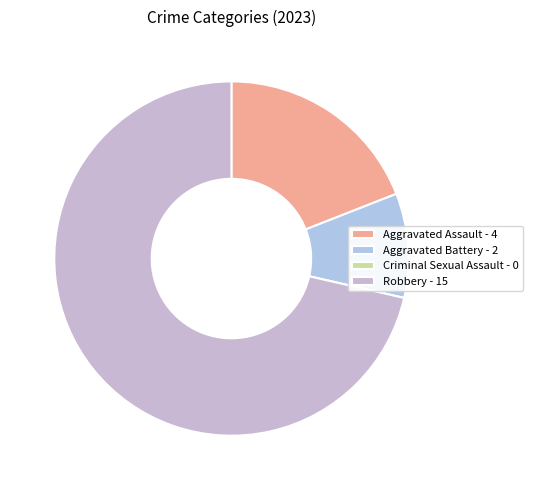

The Aggravated Assault slice represents 13% of the pie. True or false?

False